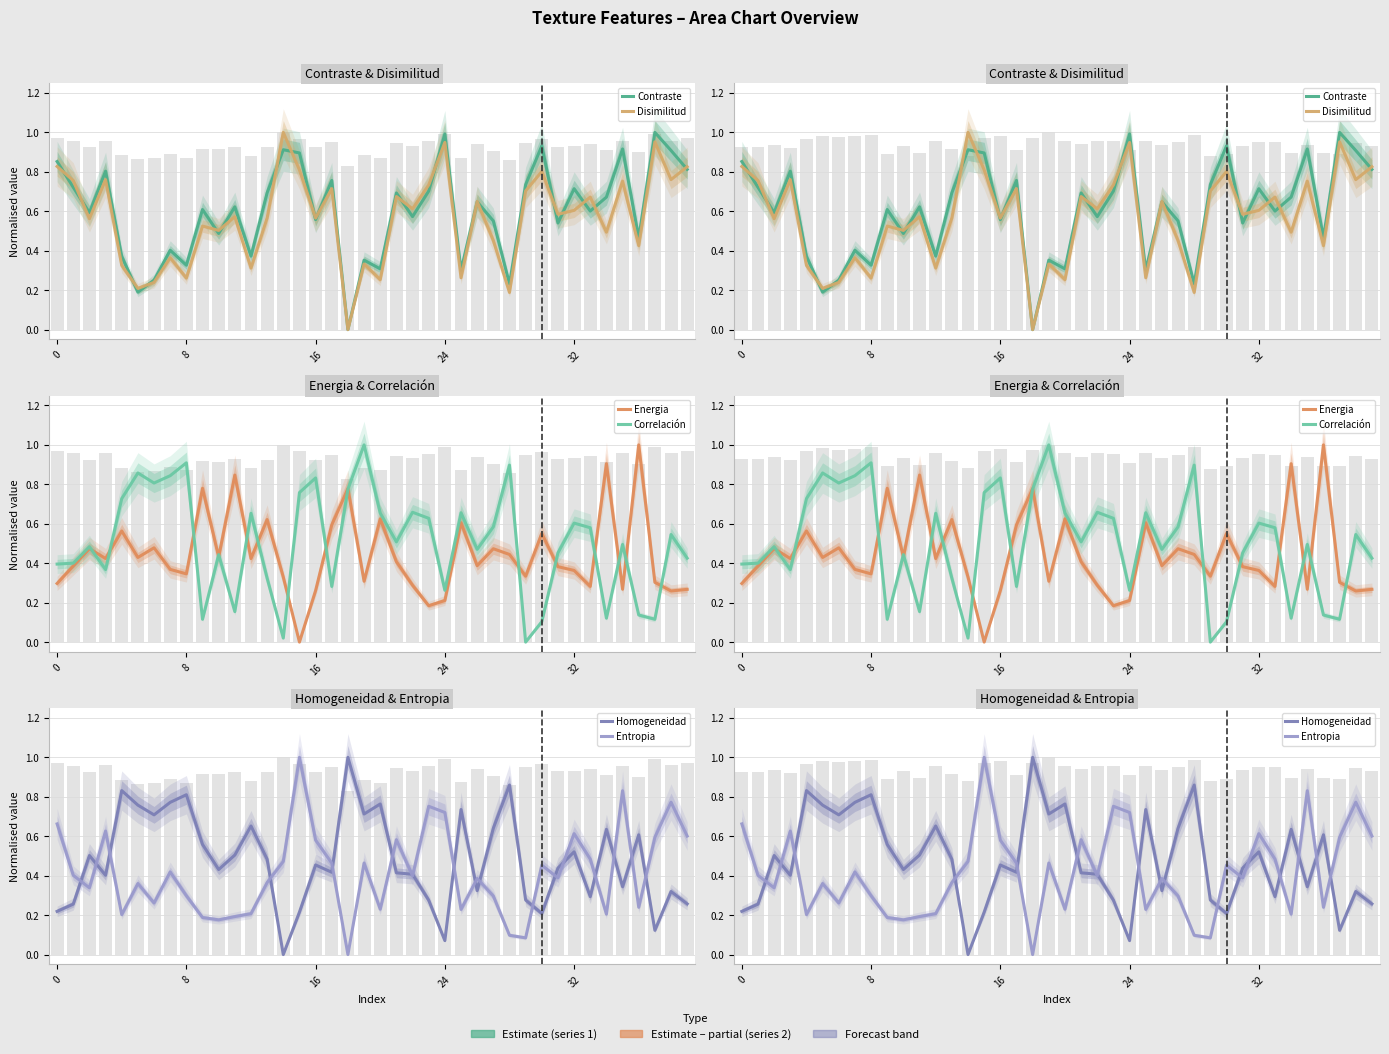

Which label corresponds to the largest value in the chart?

37